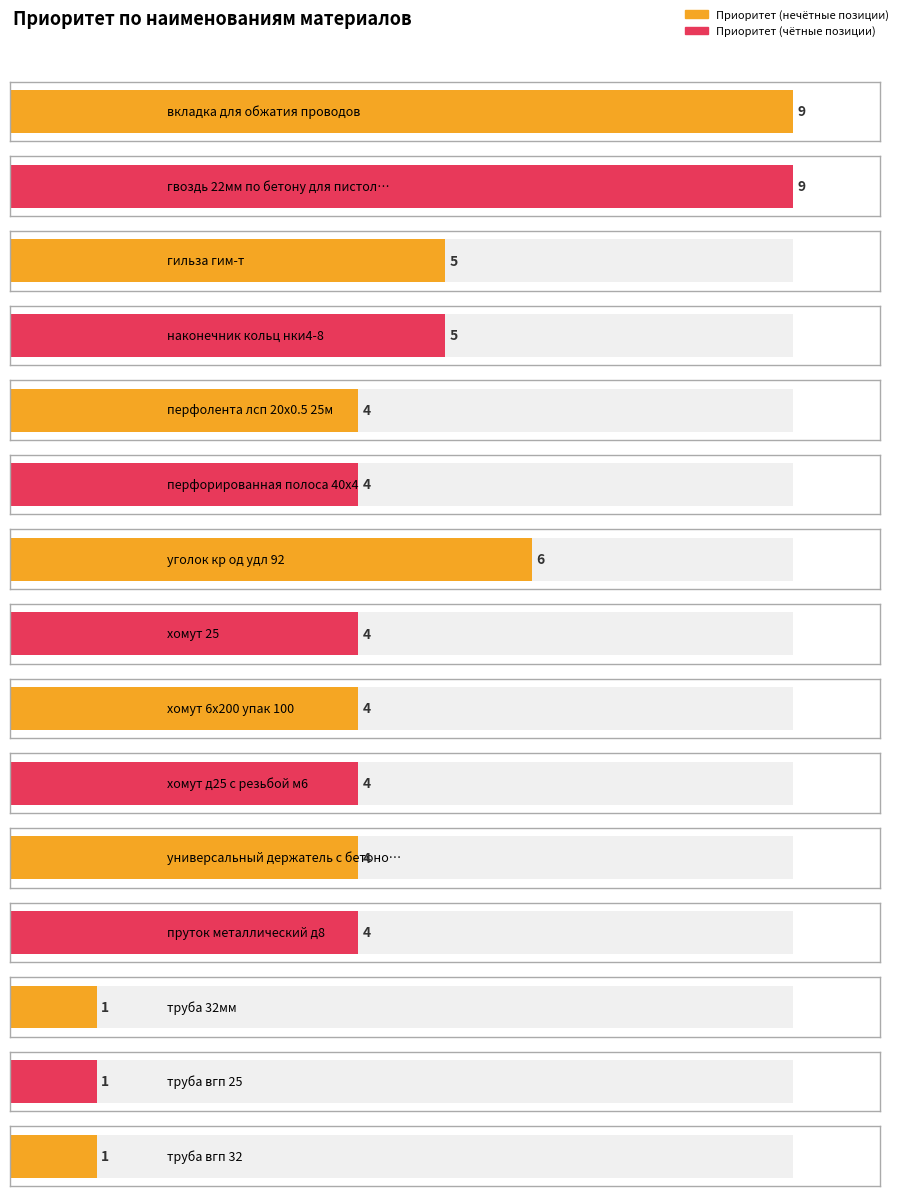

Where is the data nearest to the value 5?

гильза гим-т